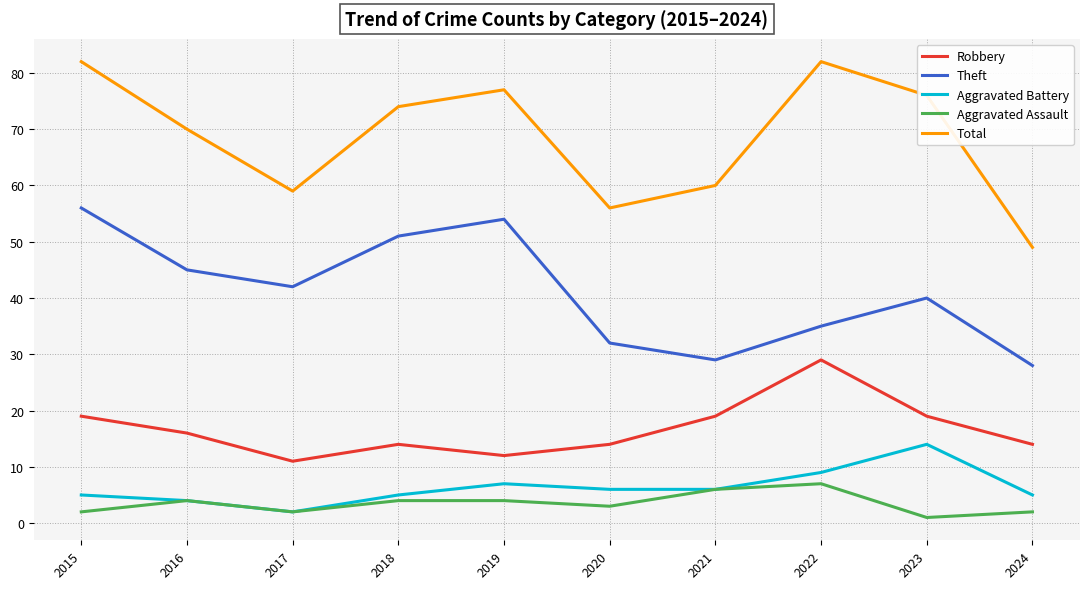

List the series in order of their peak value, highest first.

Total, Theft, Robbery, Aggravated Battery, Aggravated Assault